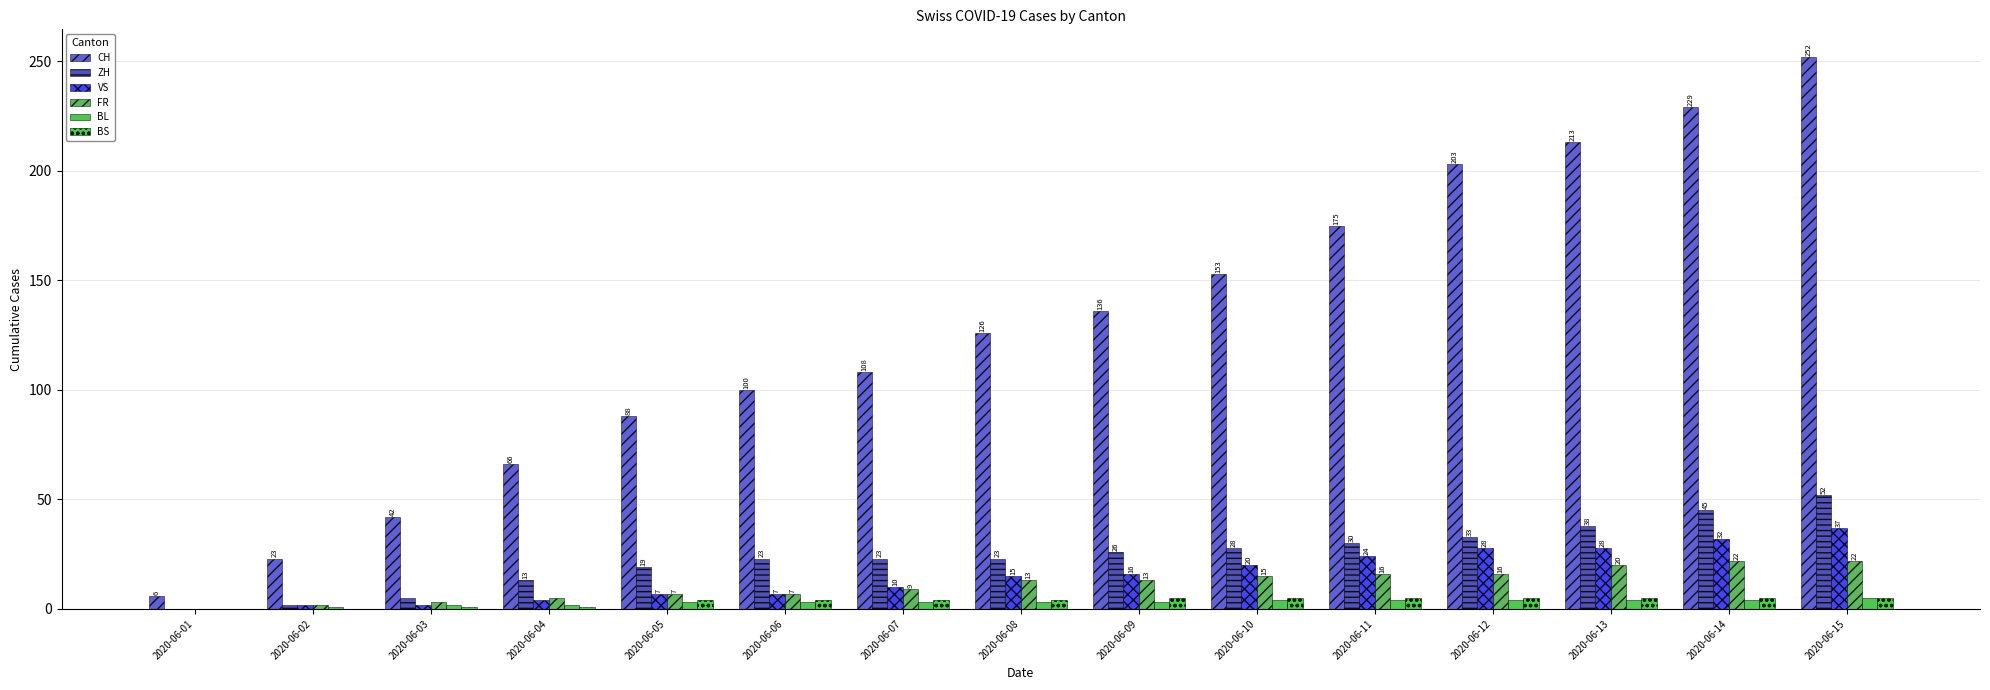

What are all the series names shown in the legend?

CH, ZH, VS, FR, BL, BS